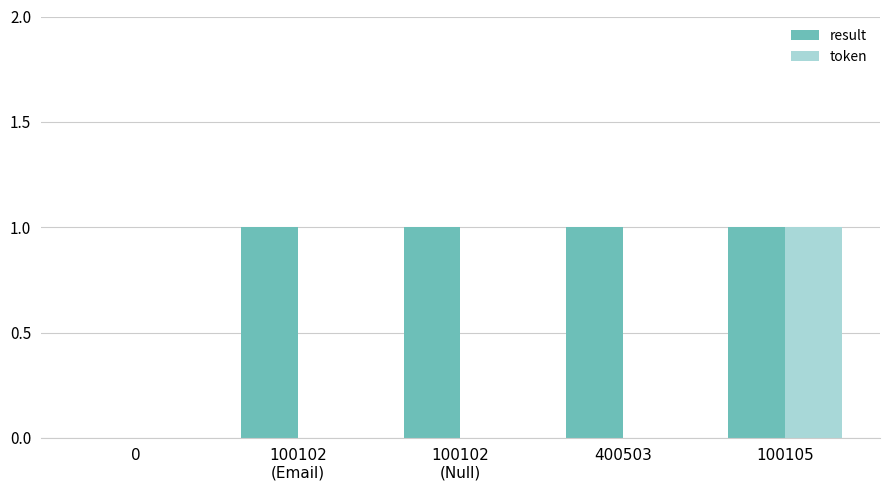

What is the maximum value shown in the chart?

1